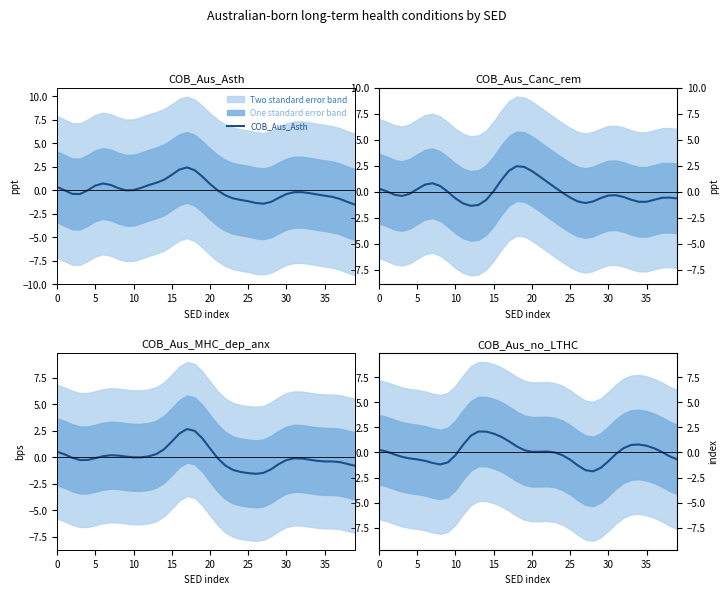

What is the maximum value for COB_Aus_Asth?

2.4